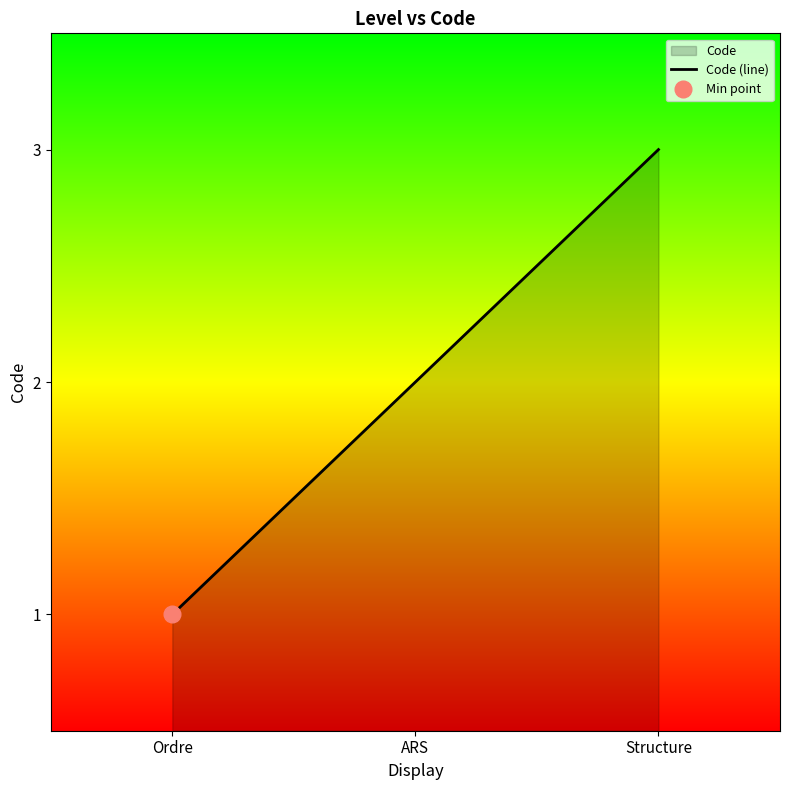

Reading right to left, list all the values displayed in this chart.

Structure=3	ARS=2	Ordre=1